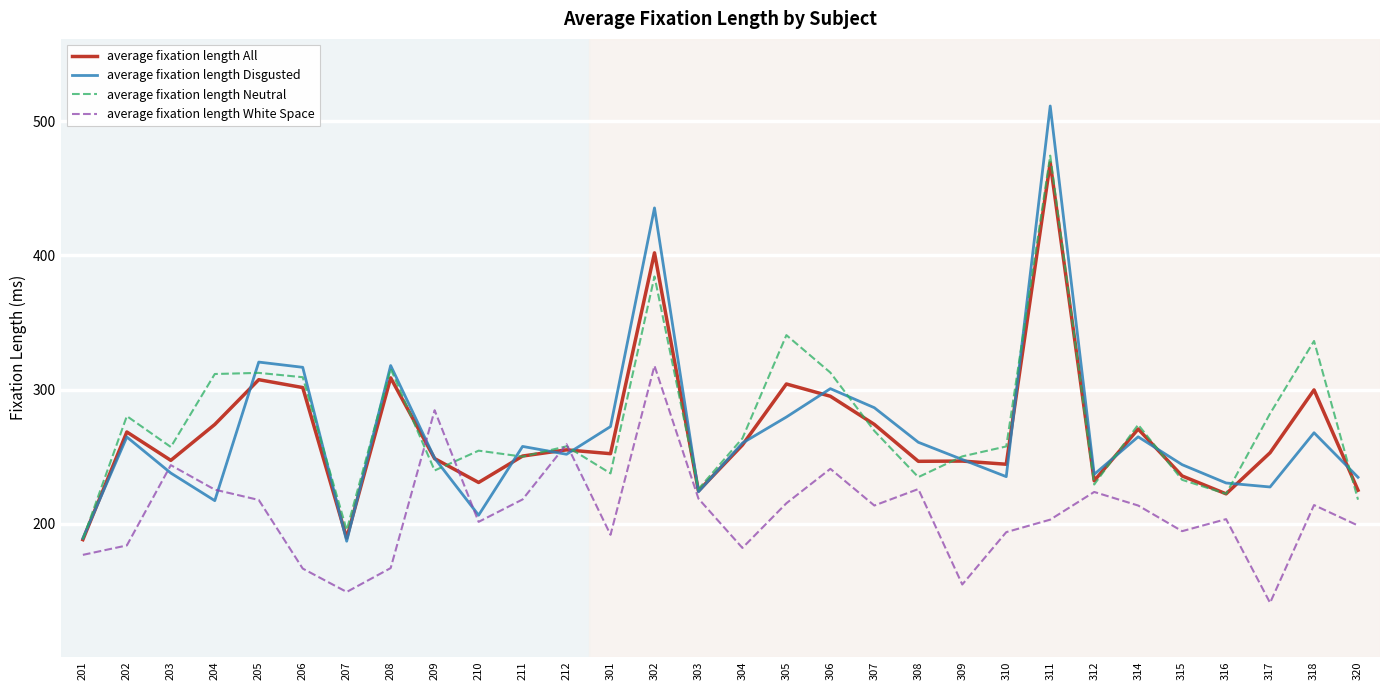

True or false: average fixation length Disgusted has a value of 53.4 at 310.

False